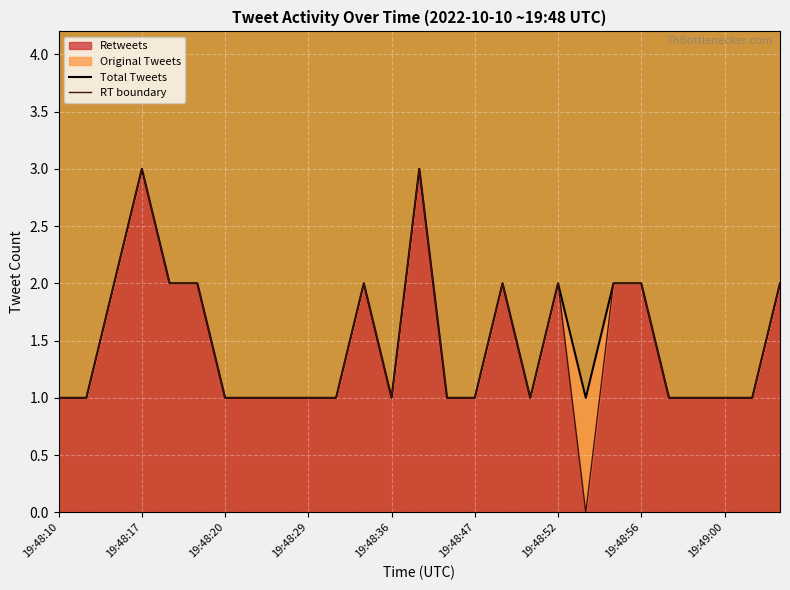

What is the highest value of the Retweets series?

3